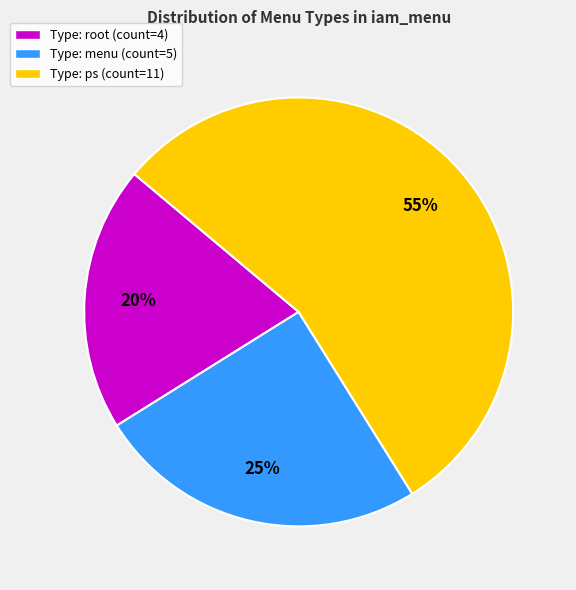

Between Type: root (count=4) and Type: menu (count=5), which is larger?

Type: menu (count=5)